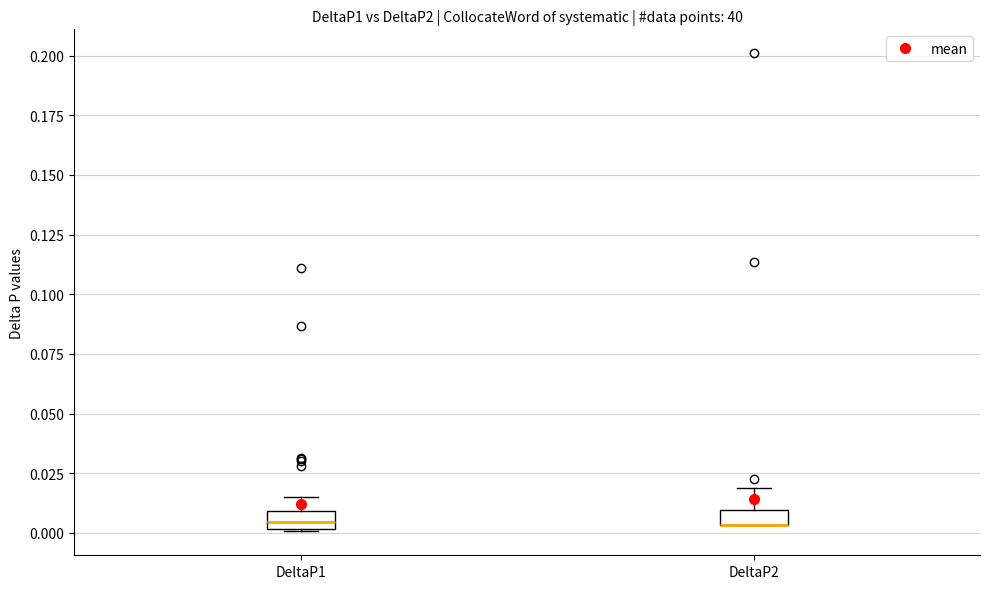

Where does the upper whisker of the box for DeltaP2 end on the y-axis? The values are not printed on the chart, so give them approximately, as read against the axis.

0.020